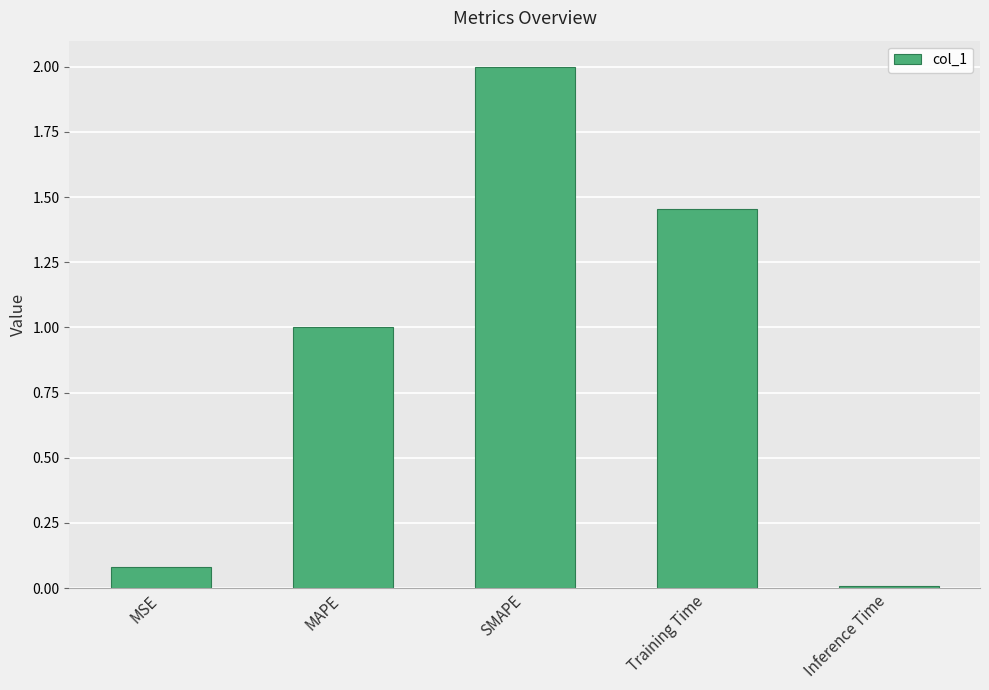

How many bars are there in total?

5